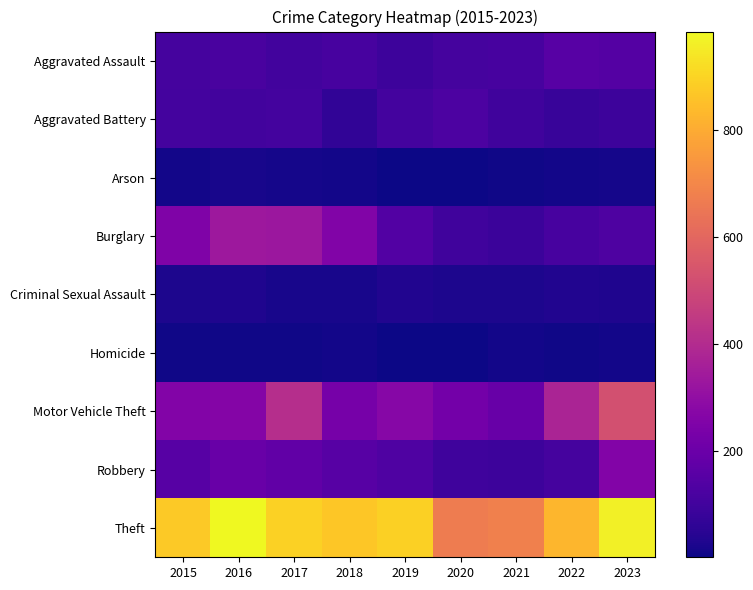

Reading left to right, what are all the values shown in this chart?

Aggravated Assault: 2015=110	2016=118	2017=105	2018=115	2019=92	2020=113	2021=115	2022=154	2023=145
Aggravated Battery: 2015=108	2016=102	2017=108	2018=67	2019=108	2020=125	2021=100	2022=81	2023=92
Arson: 2015=13	2016=20	2017=14	2018=12	2019=5	2020=4	2021=6	2022=11	2023=15
Burglary: 2015=254	2016=333	2017=329	2018=257	2019=143	2020=100	2021=90	2022=116	2023=130
Criminal Sexual Assault: 2015=28	2016=30	2017=21	2018=21	2019=35	2020=28	2021=26	2022=35	2023=32
Homicide: 2015=9	2016=7	2017=8	2018=10	2019=5	2020=2	2021=13	2022=9	2023=10
Motor Vehicle Theft: 2015=261	2016=265	2017=411	2018=231	2019=273	2020=221	2021=193	2022=376	2023=524
Robbery: 2015=154	2016=194	2017=178	2018=155	2019=135	2020=97	2021=91	2022=111	2023=260
Theft: 2015=874	2016=984	2017=892	2018=868	2019=891	2020=666	2021=678	2022=827	2023=962